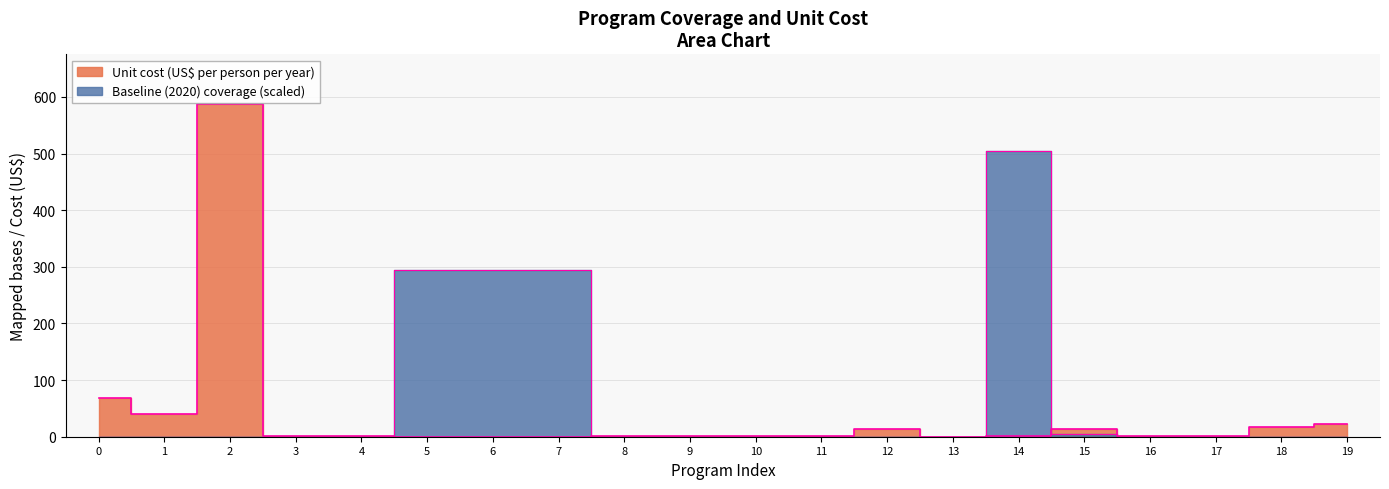

How many intersections are there between Baseline (2020) coverage and Unit cost (US$ per person per year)?

4